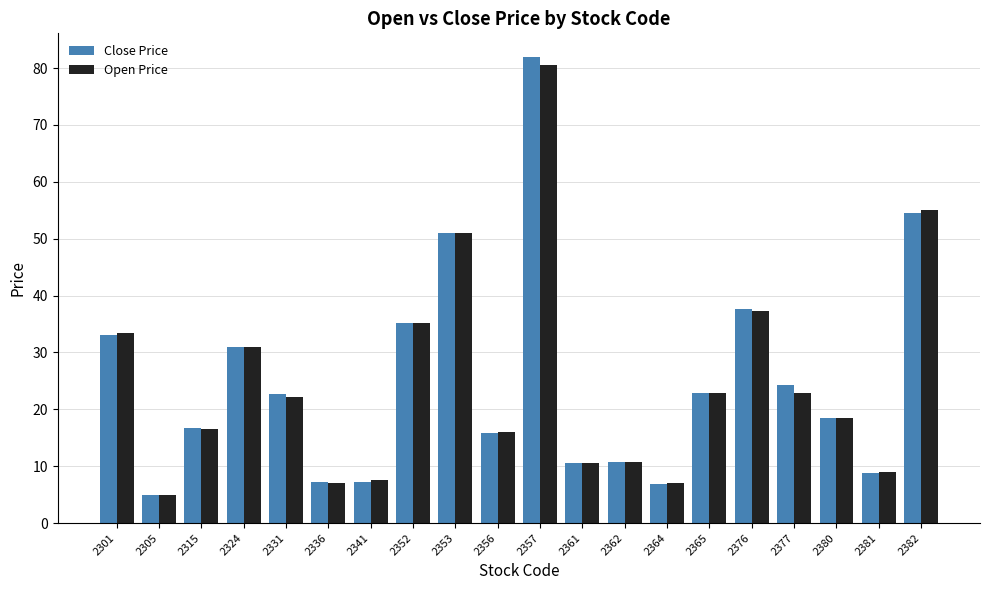

How many data points does each series have?

20